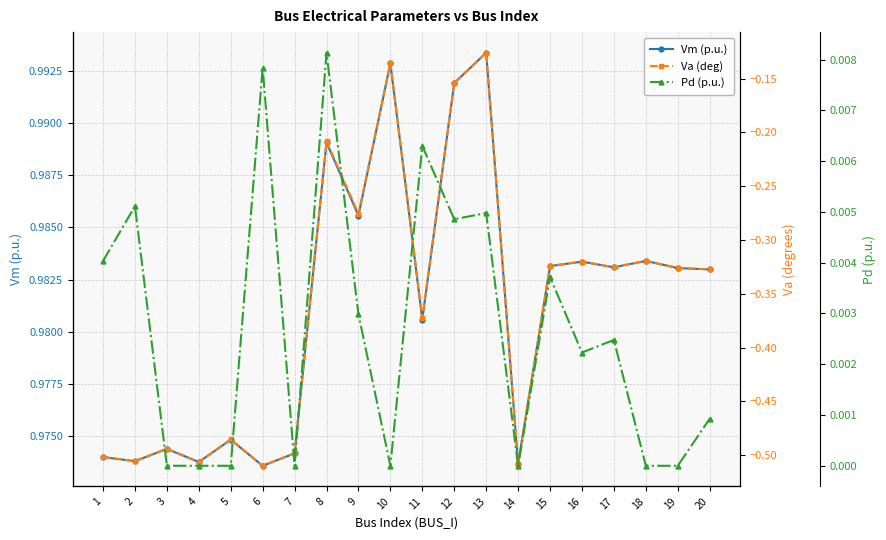

The value of Va (deg) at 19 is -0.1. True or false?

False